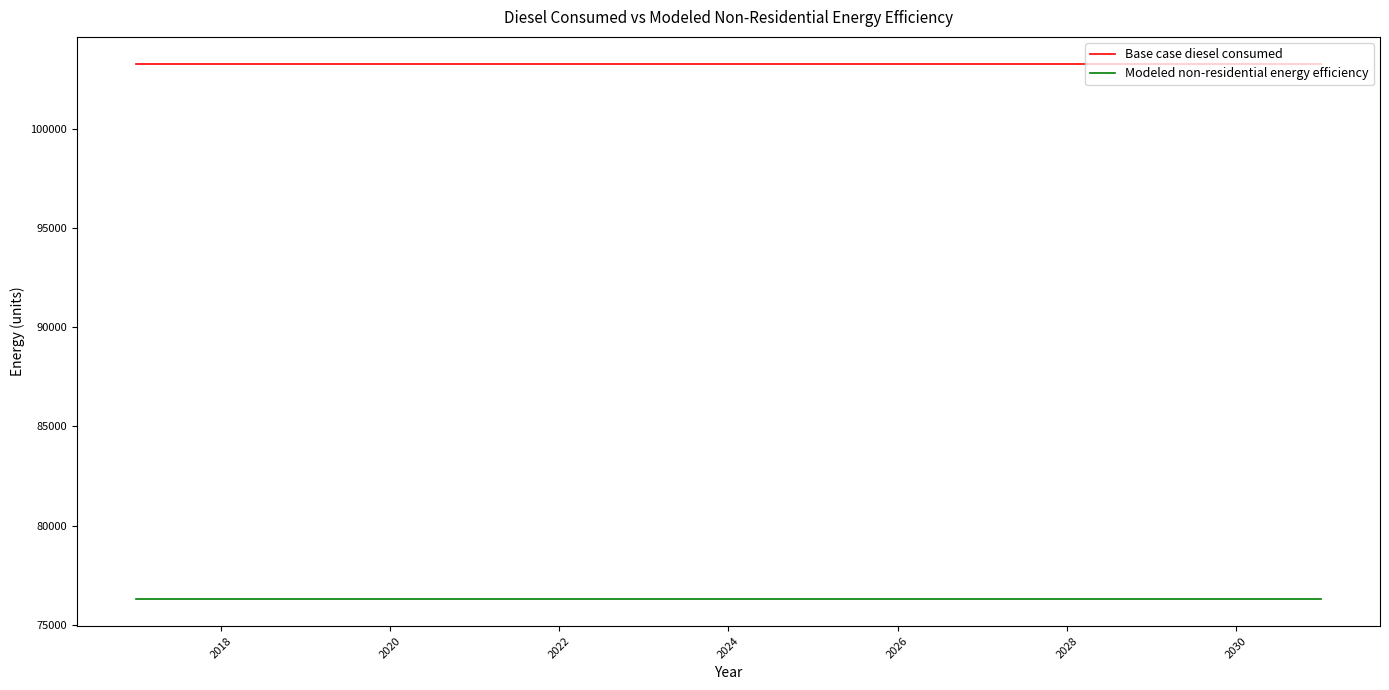

True or false: Modeled non-residential energy efficiency and Base case diesel consumed intersect in this chart.

False